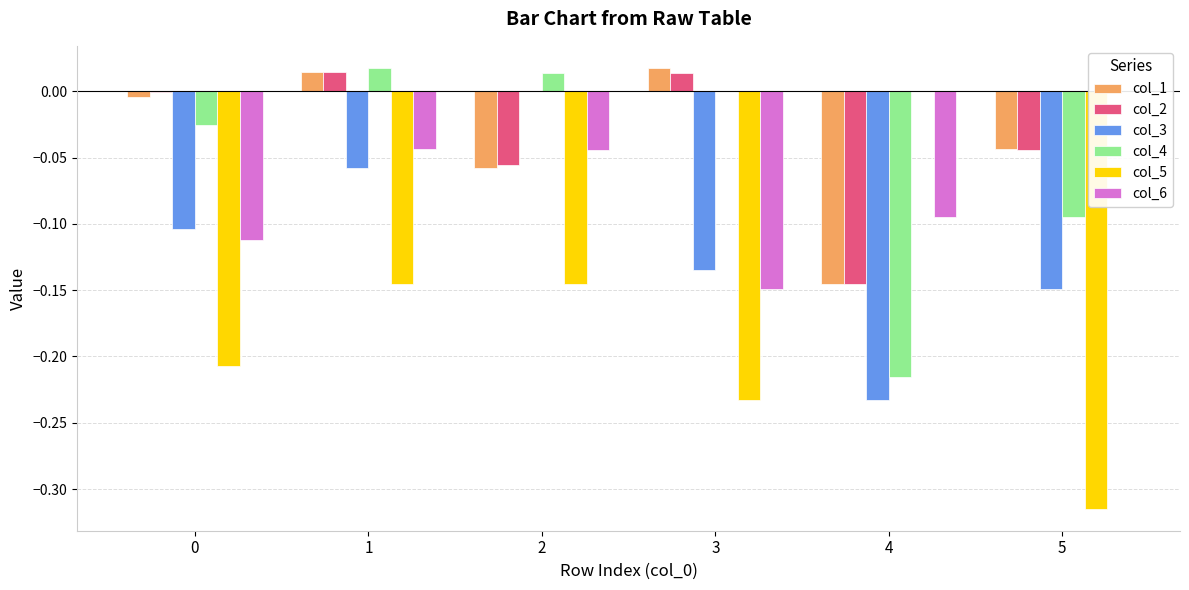

What is the sum of the col_6 values at 0 and 4?

-0.2